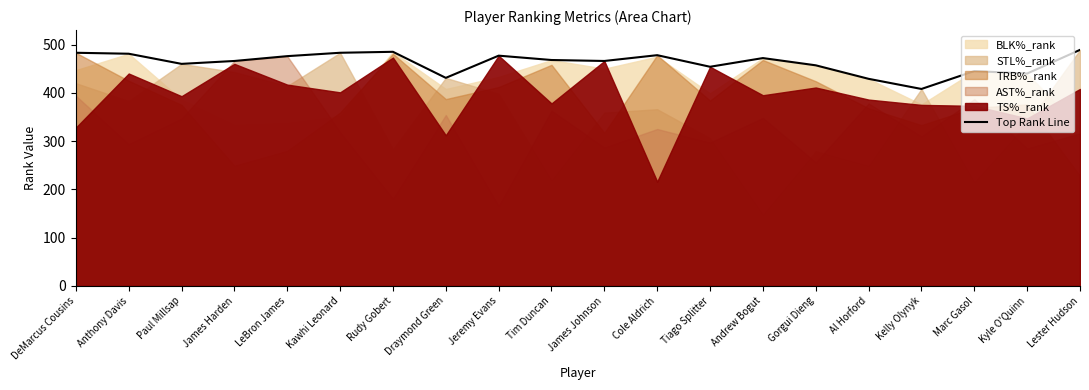

Reading right to left, transcribe all the data shown in this chart.

489	440	445	408	429	457	472	454	478	466	468	477	431	485	483	476	466	460	481	483